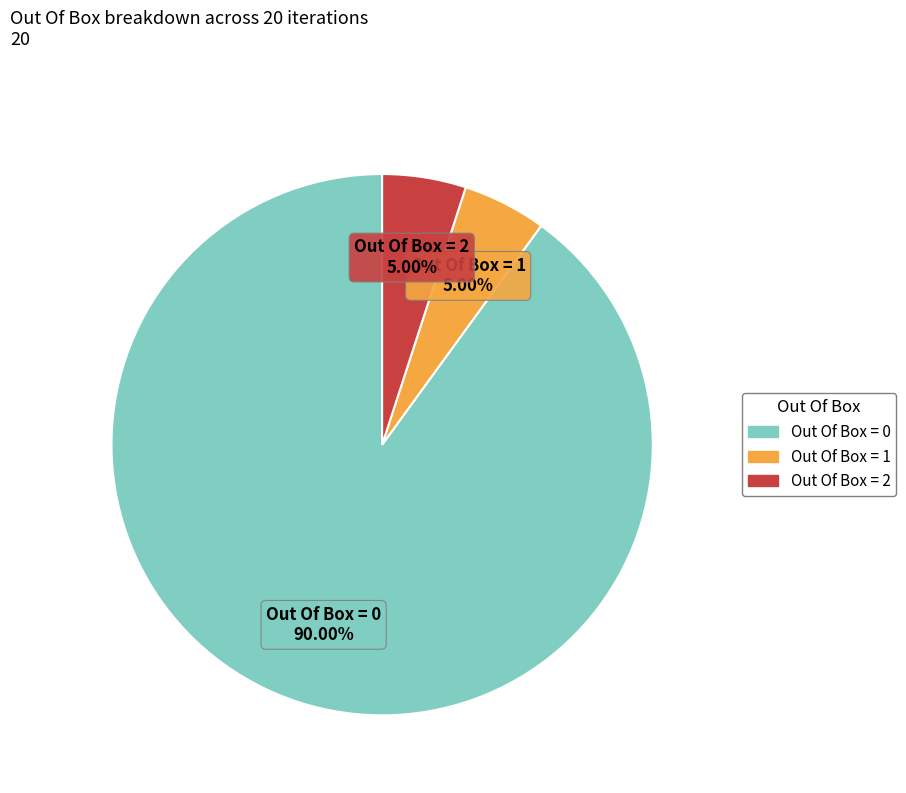

To the nearest percent, what is the average slice percentage?

33%